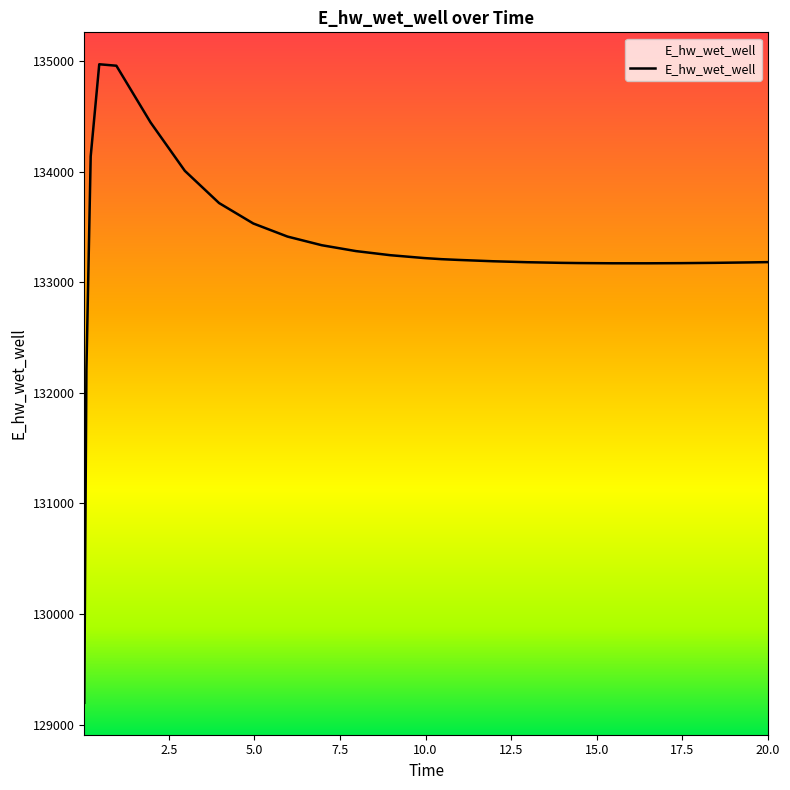

How many lines are shown in the chart?

1